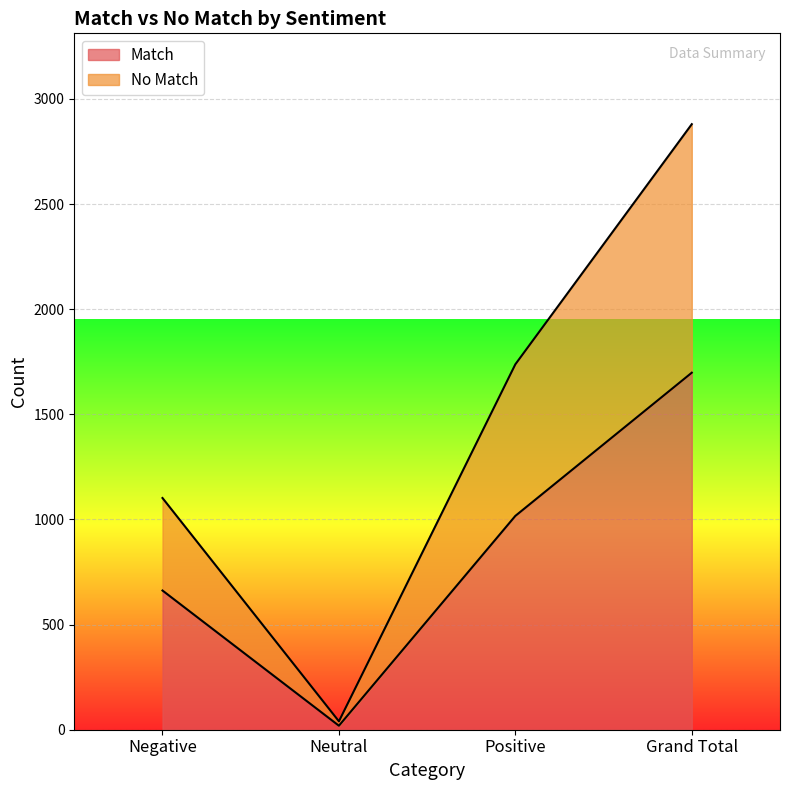

How many categories are shown in the chart?

4